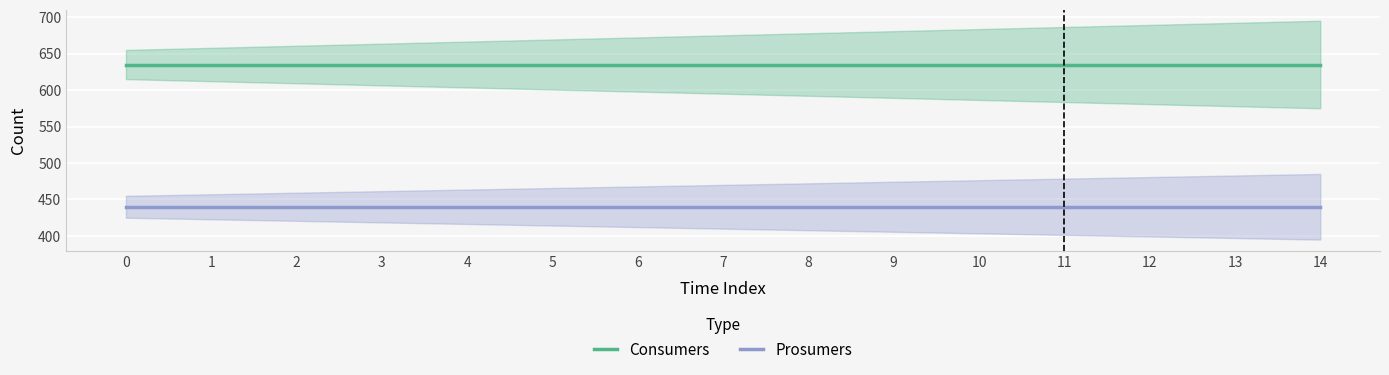

At how many categories does at least one series exceed 585?

15